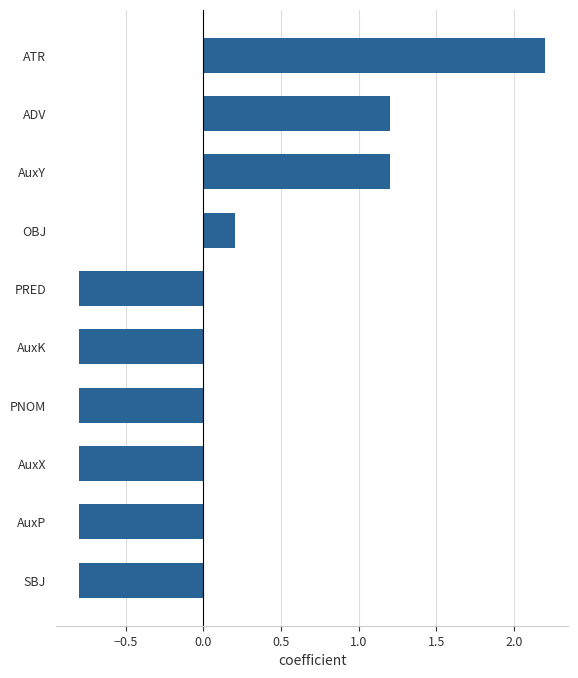

Where is the data nearest to the value 0?

OBJ